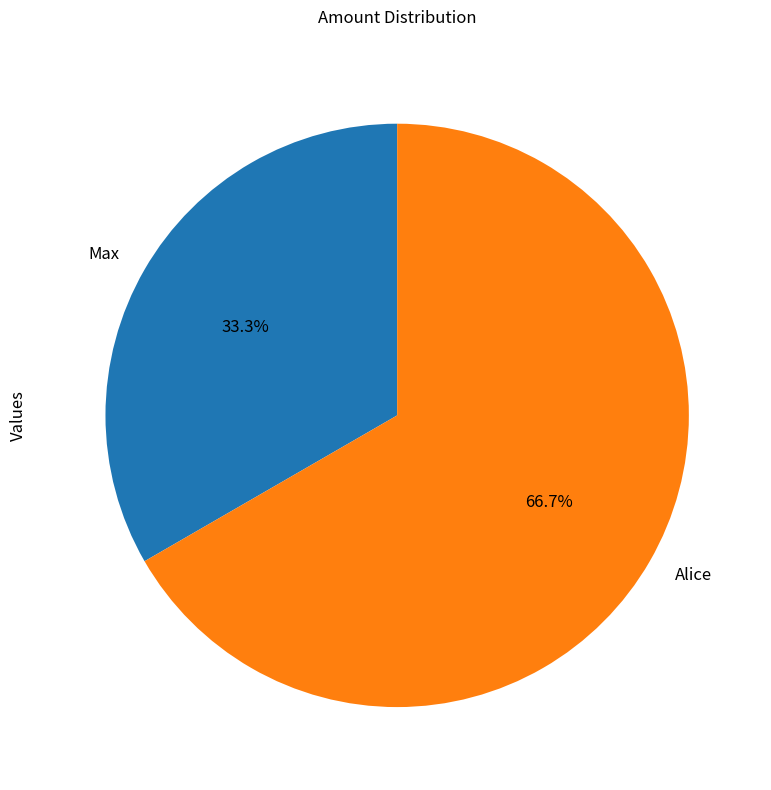

Is the sum of Alice and Max greater than half?

Yes